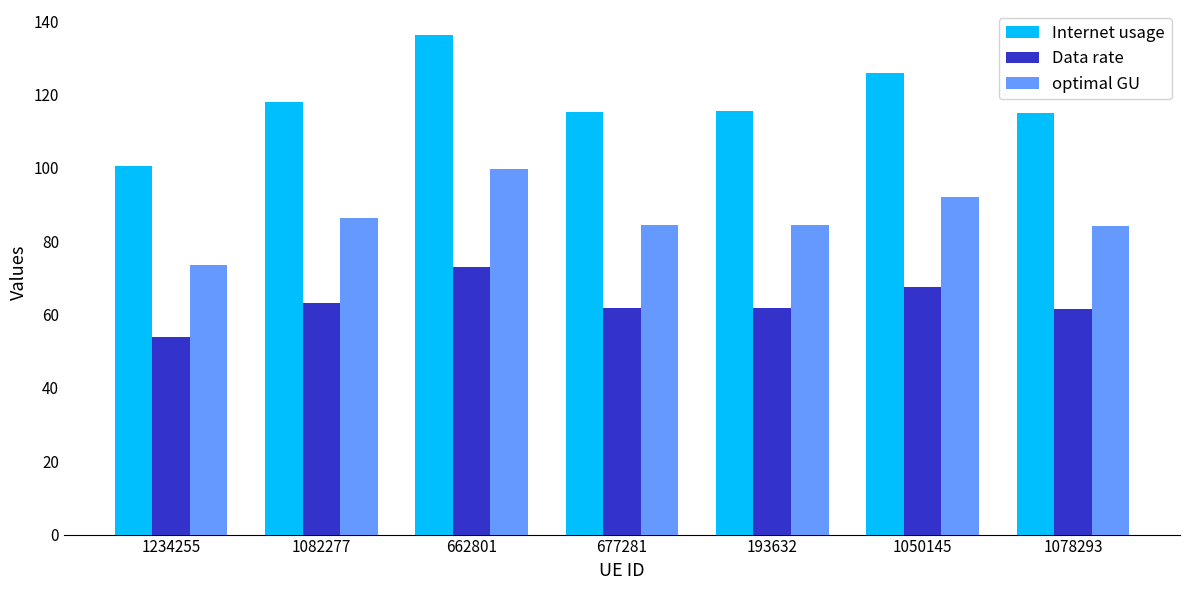

How many bars are there in total?

21